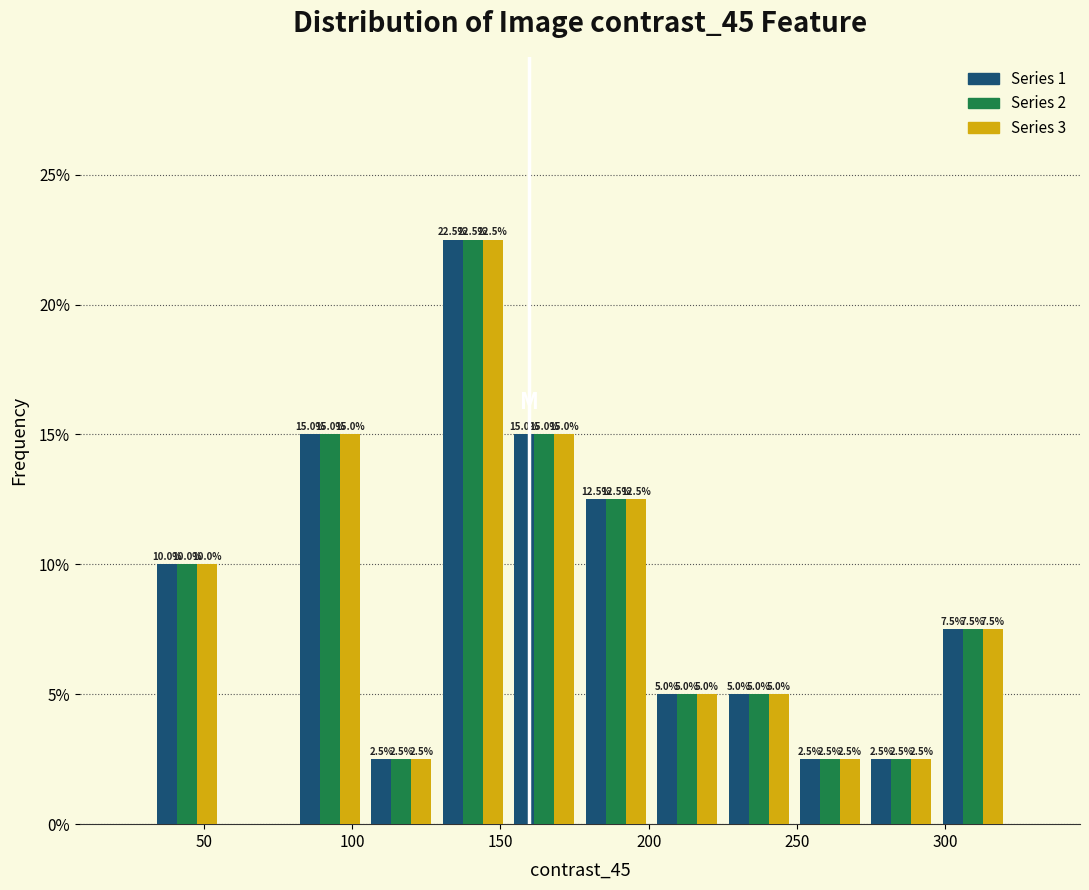

In the Series 1 series, which range on the x-axis has the tallest bar?

130 to 155